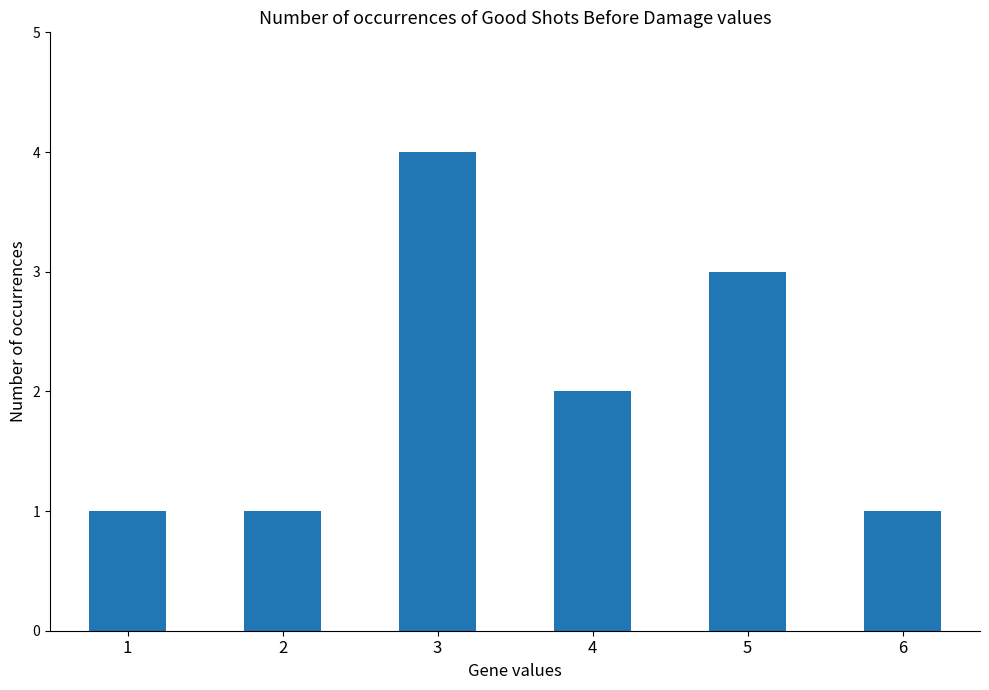

What value does the data have at 3?

4